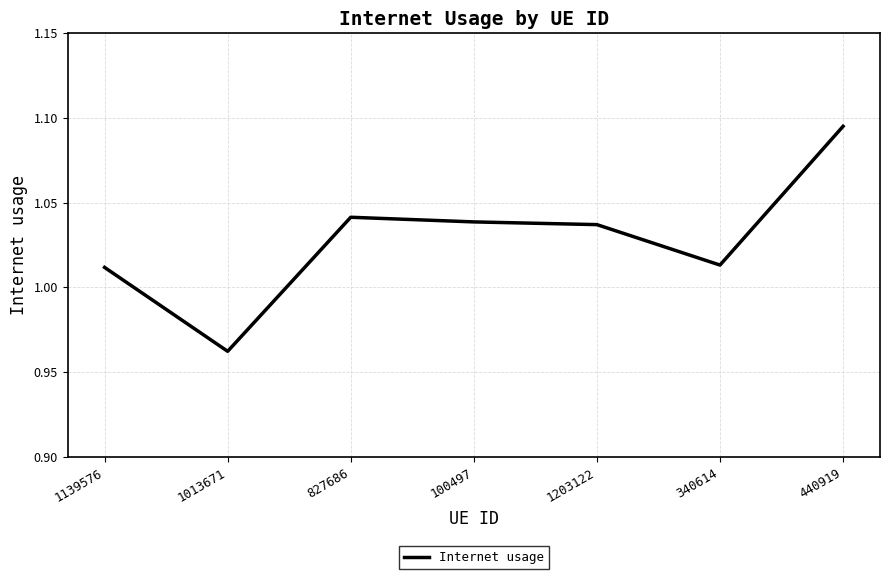

What is the difference between the maximum and minimum values?

0.1